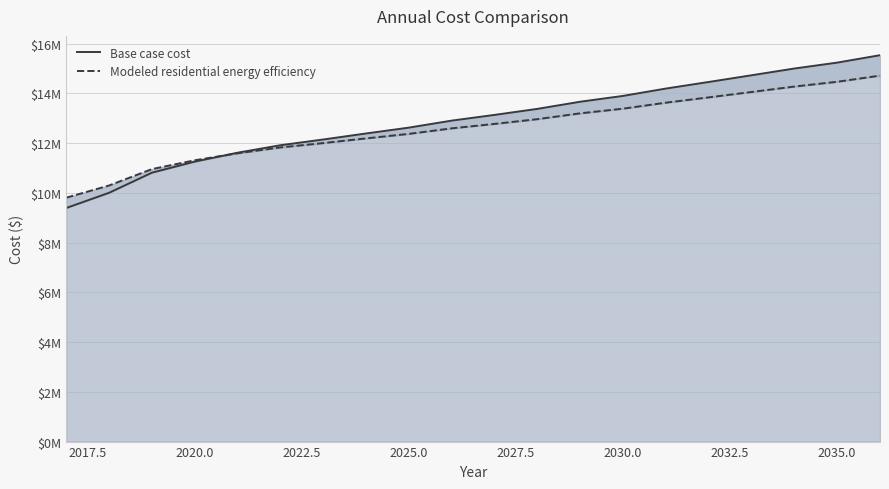

Reading left to right, list all the values displayed in this chart.

Base case cost: 9388091.7	9999421.3	10807622.8	11251939.4	11610757.0	11911323.6	12141904.0	12384372.3	12619444.4	12900830.9	13130778.1	13372816.5	13660075.7	13894183.8	14189468.9	14453980.3	14723398.9	14995190.5	15232318.2	15530410.8
Modeled residential energy efficiency: 9802702.5	10292906.1	10952170.8	11306255.9	11588650.8	11823375.2	11998671.3	12186775.2	12368381.6	12590769.4	12768985.3	12960129.2	13194106.0	13382140.1	13622515.0	13836082.5	14052095.3	14271206.8	14462773.7	14709587.4